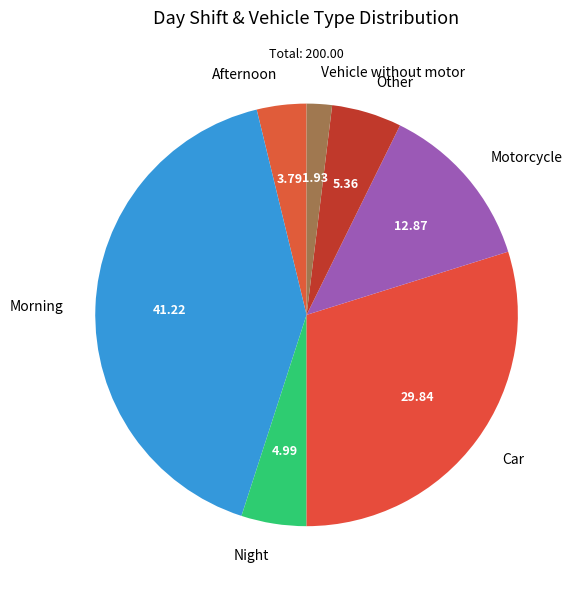

Is there a majority slice in this chart?

No